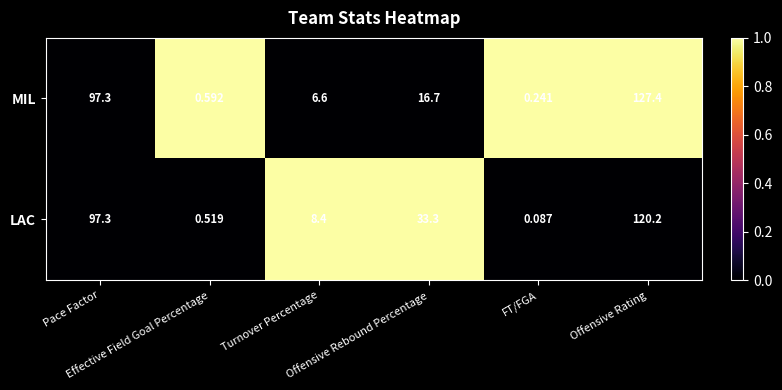

Rank the series by their maximum value, from lowest to highest.

LAC, MIL